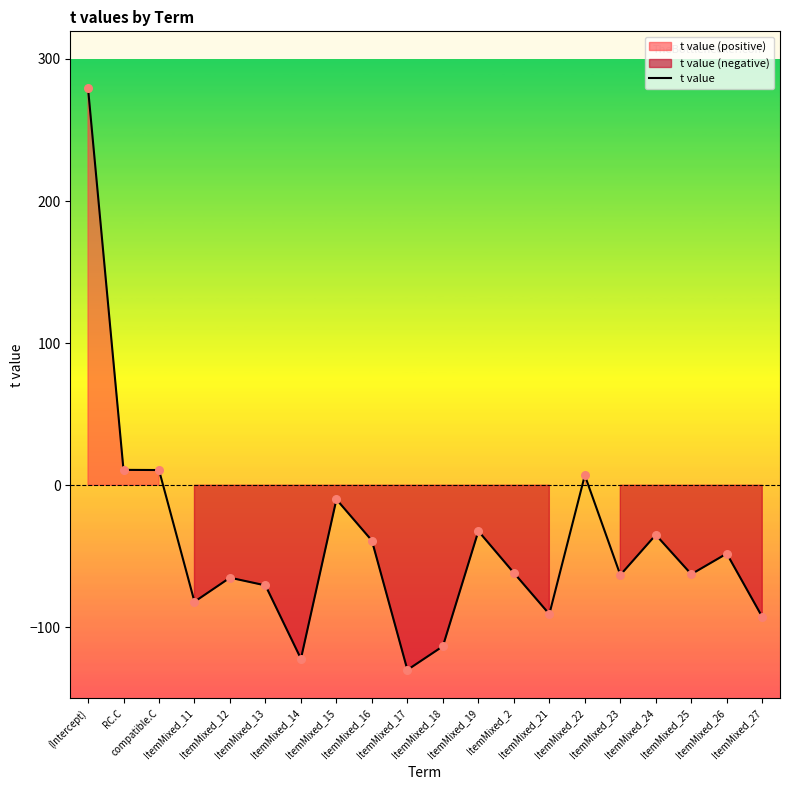

What is the change in value from RC.C to ItemMixed_14?

-132.9